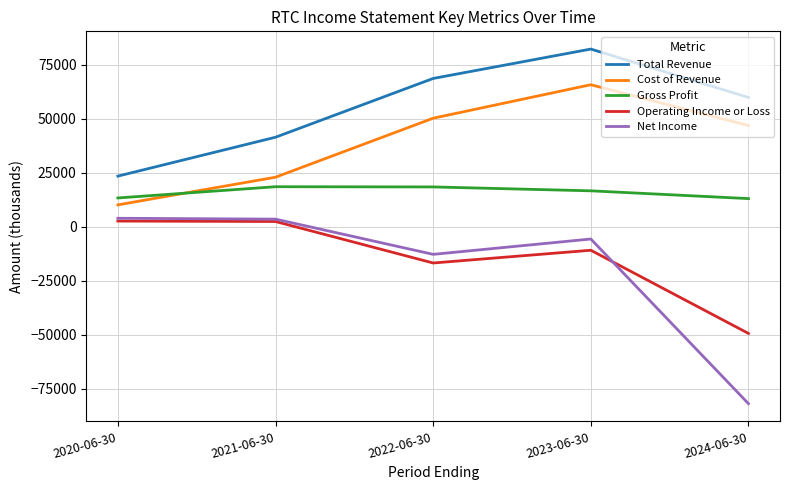

True or false: Gross Profit and Total Revenue intersect in this chart.

False